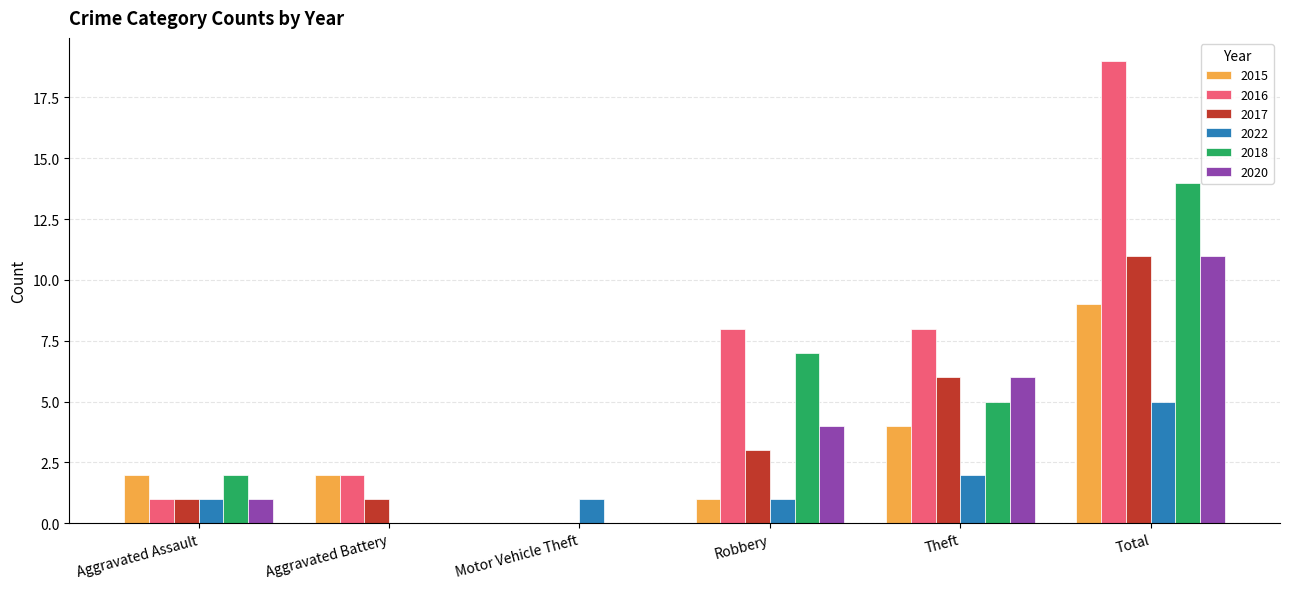

What is the average value of the 2022 series?

2